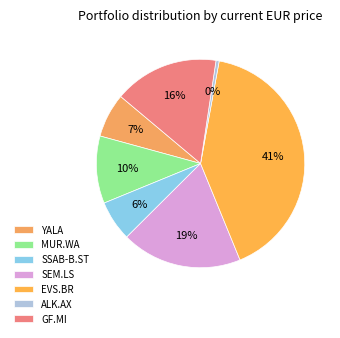

What percentage is the GF.MI slice, to the nearest percent?

16%